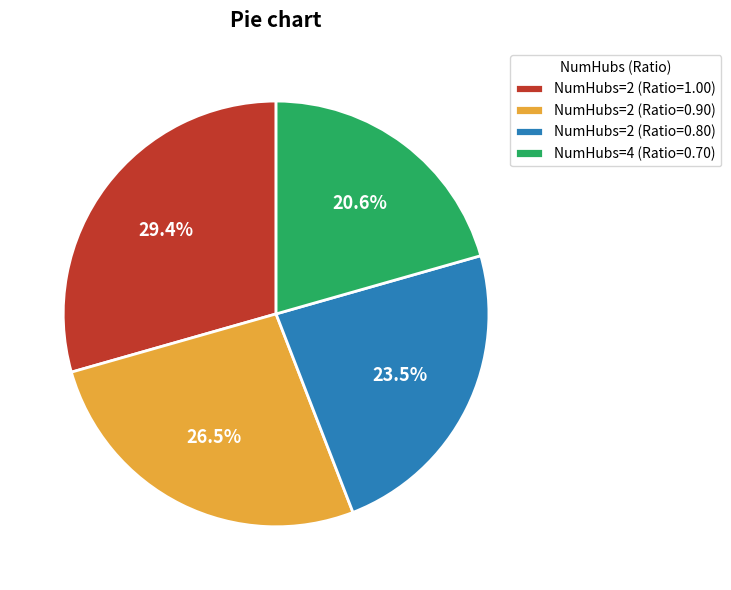

Between NumHubs=2 (Ratio=0.80) and NumHubs=2 (Ratio=0.90), which is larger?

NumHubs=2 (Ratio=0.90)